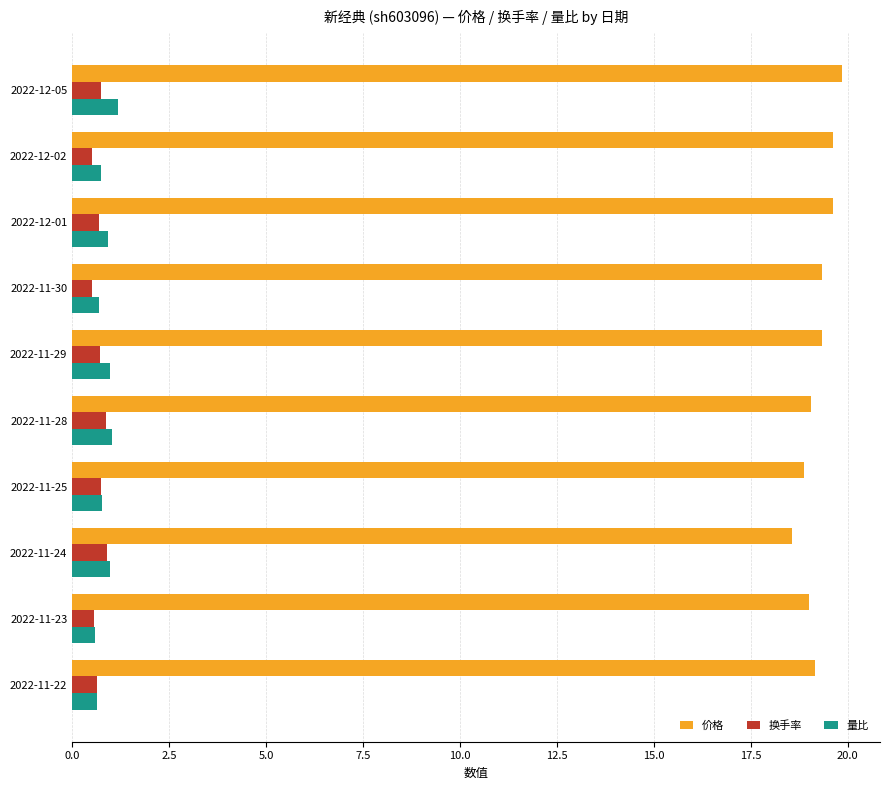

The value of 换手率 at 2022-12-05 is 0.8. True or false?

True